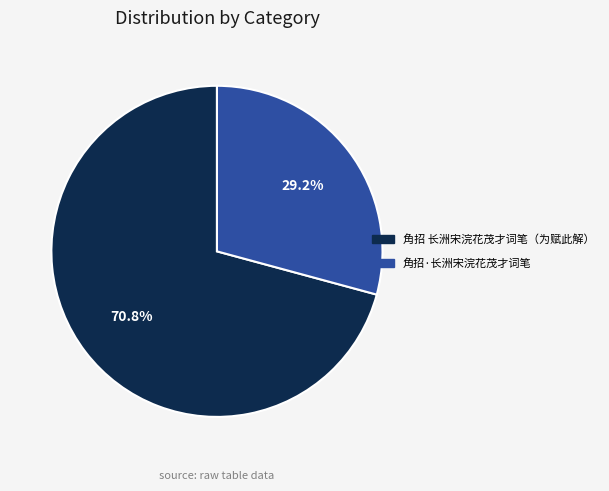

Is the sum of 角招 长洲宋浣花茂才词笔（为赋此解） and 角招·长洲宋浣花茂才词笔 greater than half?

Yes